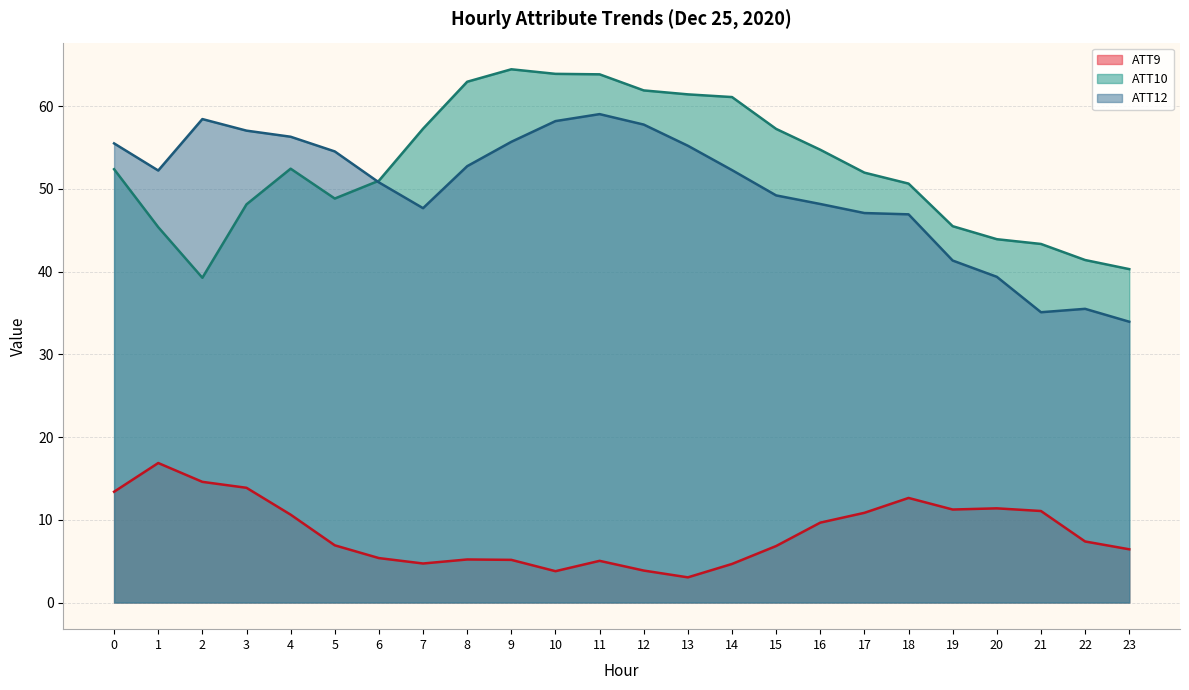

What is the average value of the ATT10 series?

52.7